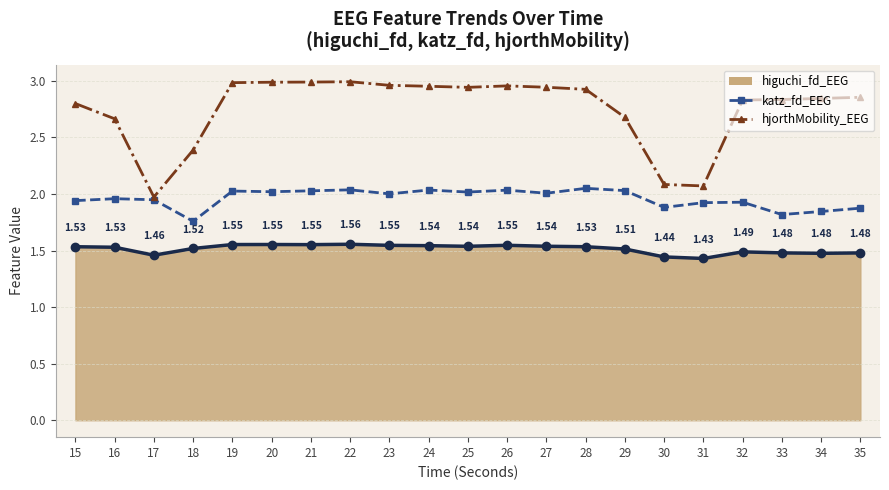

Which series has the largest total across all categories?

hjorthMobility_EEG